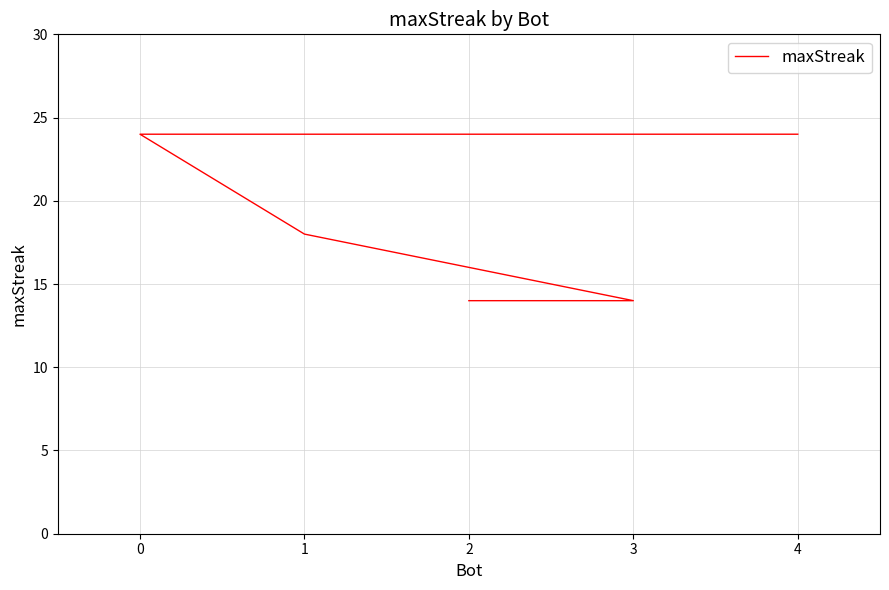

Is it true that the value at 2 is 18?

False